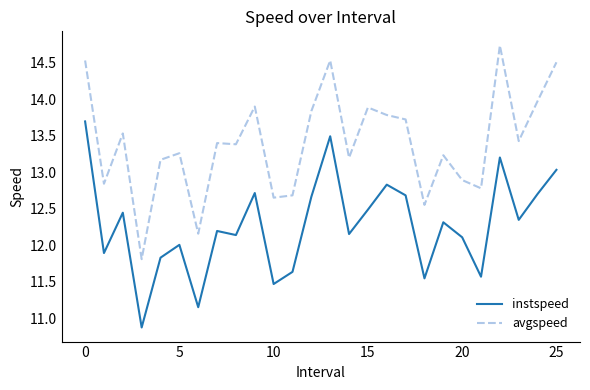

Which series has the largest total across all categories?

avgspeed